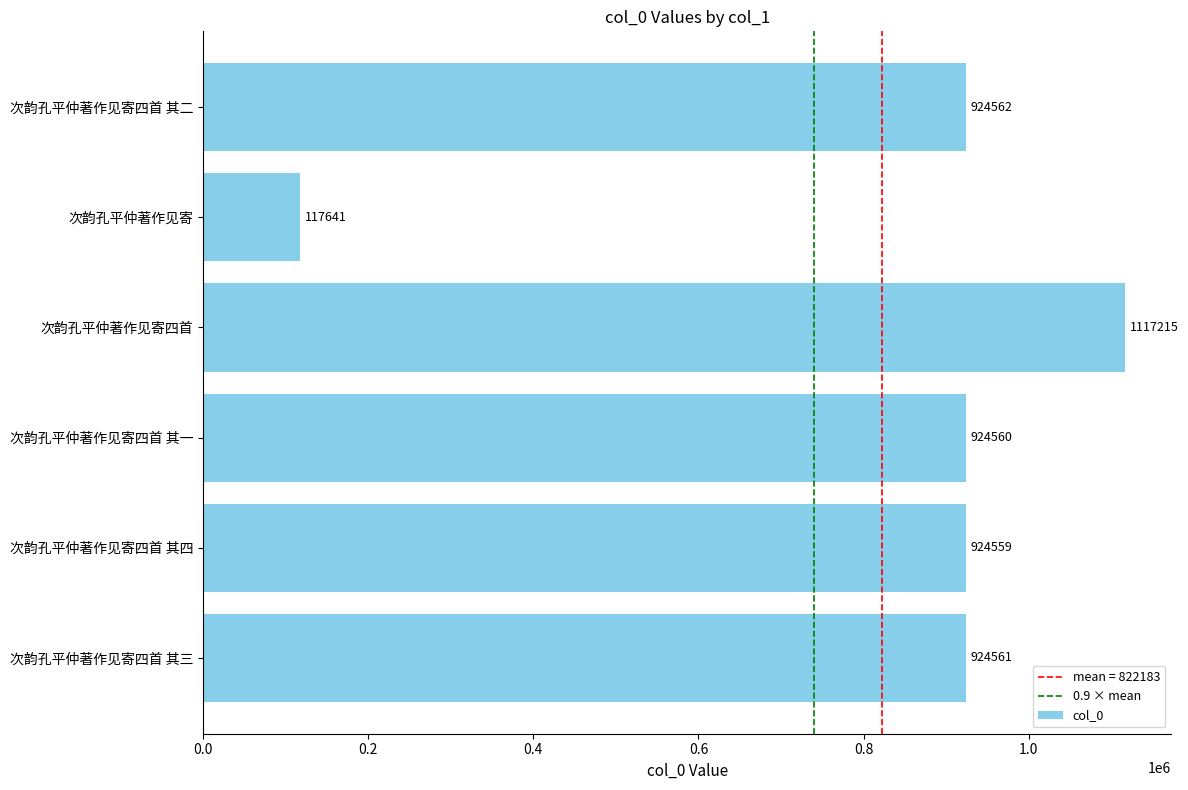

What is the approximate value at 次韵孔平仲著作见寄四首 其三?

924561